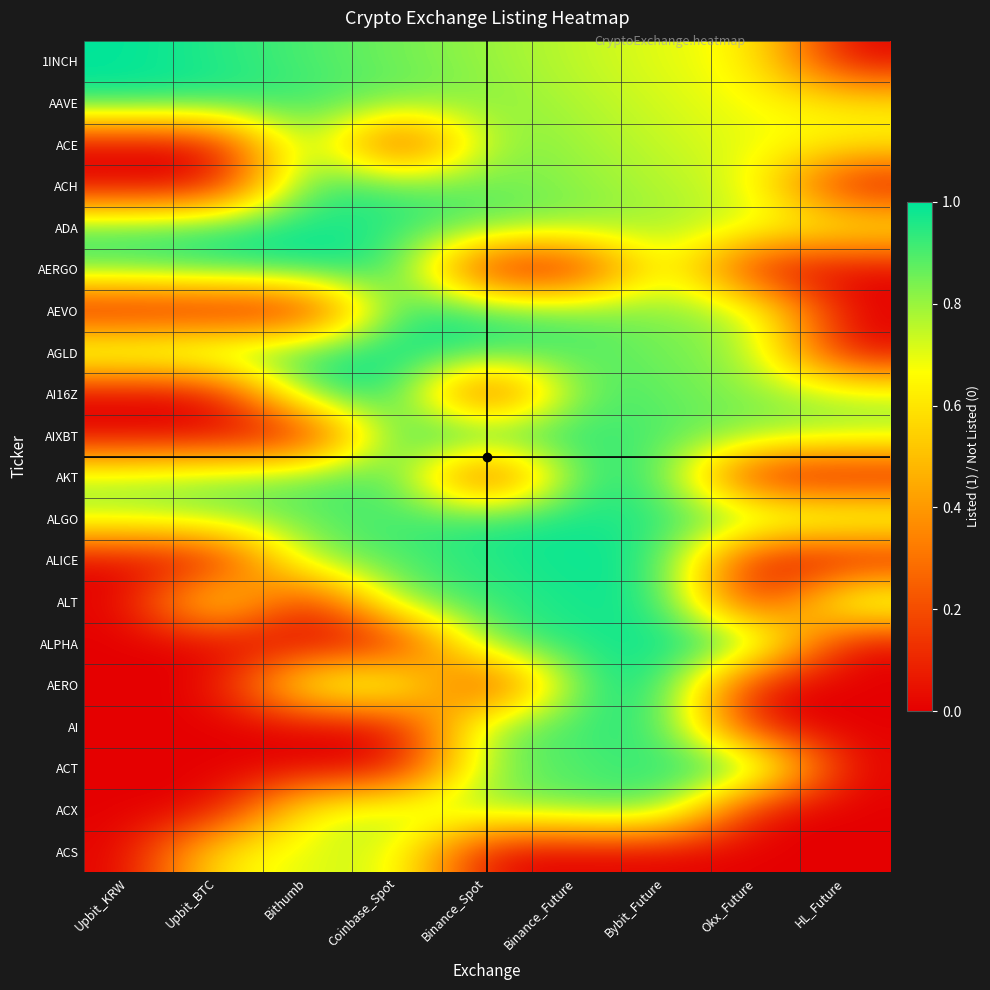

Which series has the largest total across all categories?

ALGO